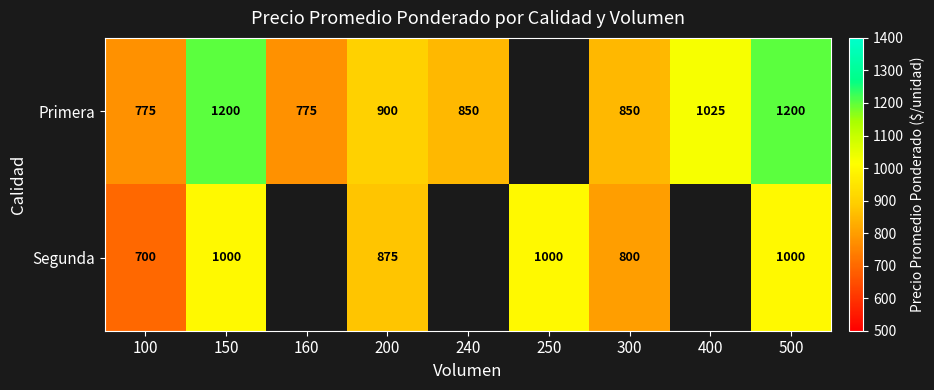

At which category is the sum across all series the highest?

150